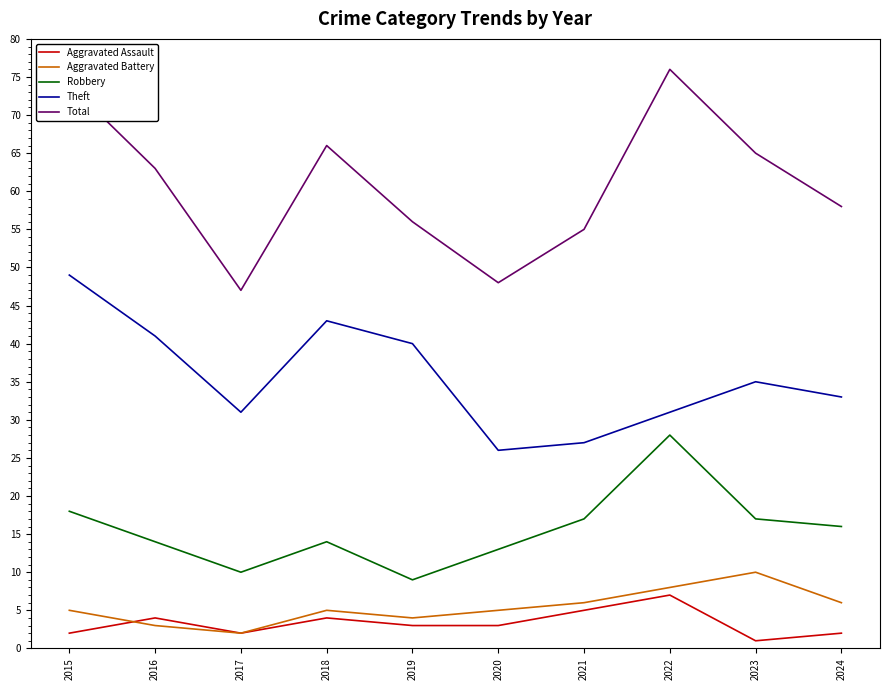

At 2015, list the series in order from largest to smallest.

Total, Theft, Robbery, Aggravated Battery, Aggravated Assault